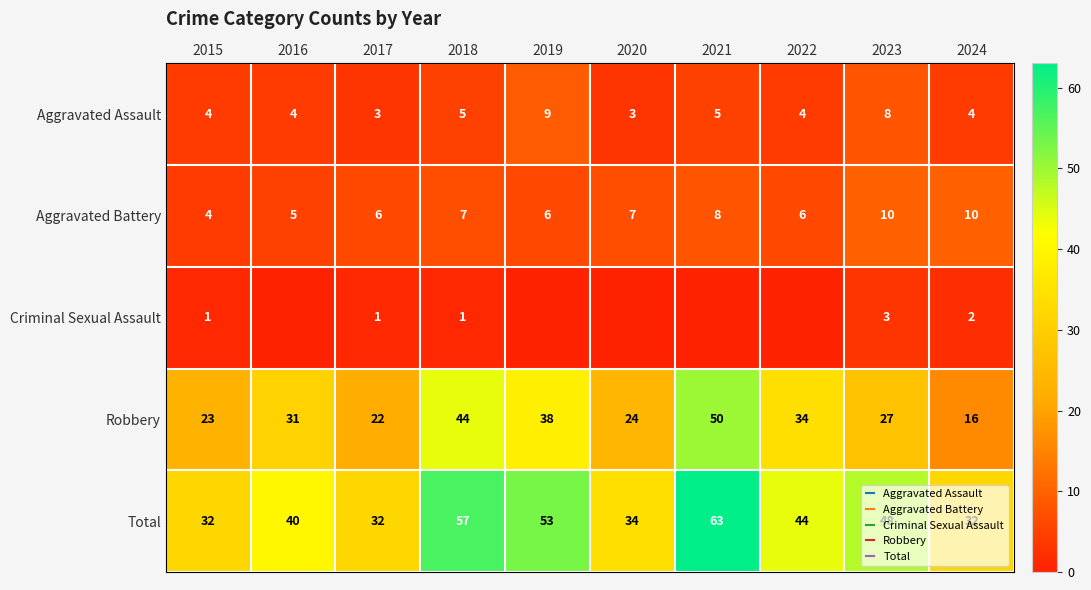

Which label corresponds to the largest value in the chart?

2021